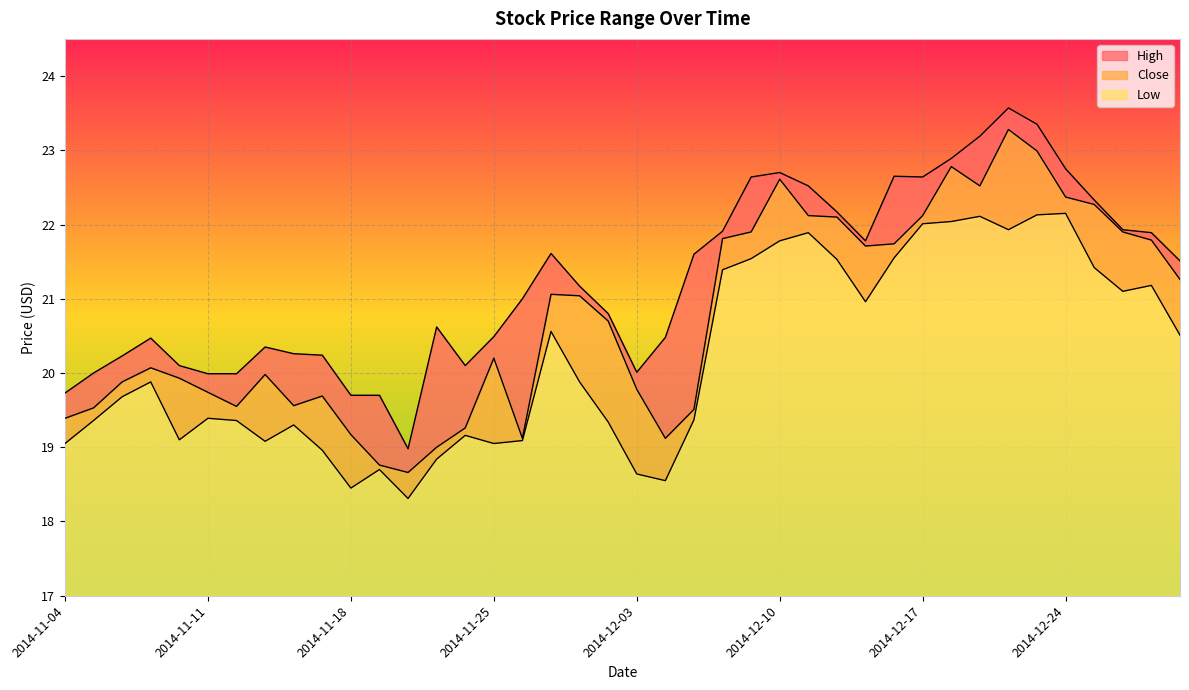

Count the number of data series in this chart.

3